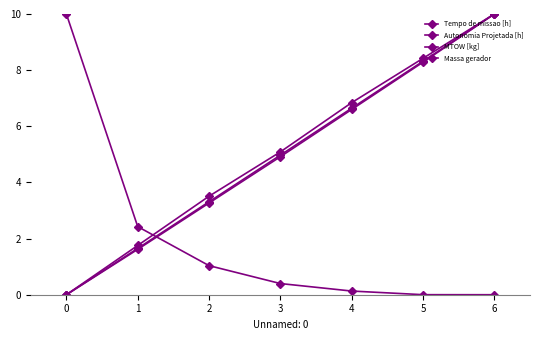

At which label is Autonomia Projetada [h] closest to 5?

3